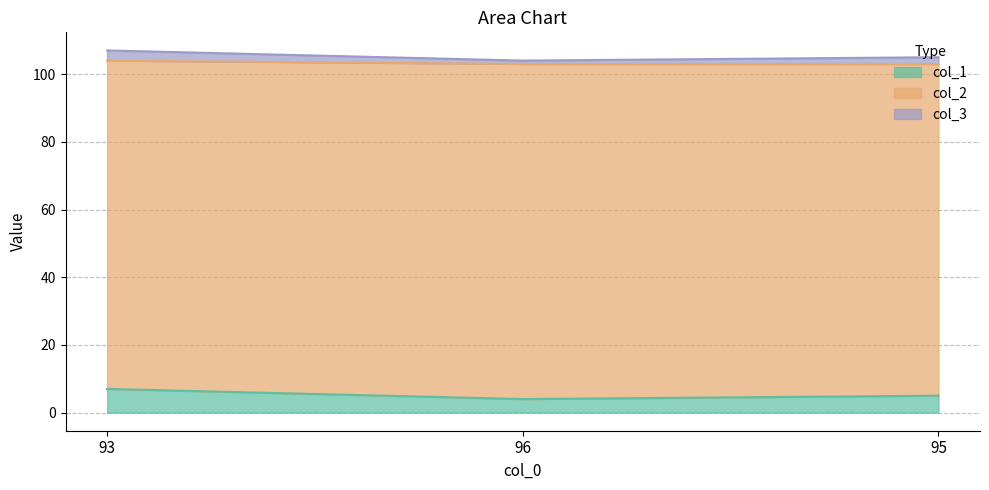

What is the total value across all series at 93?

107